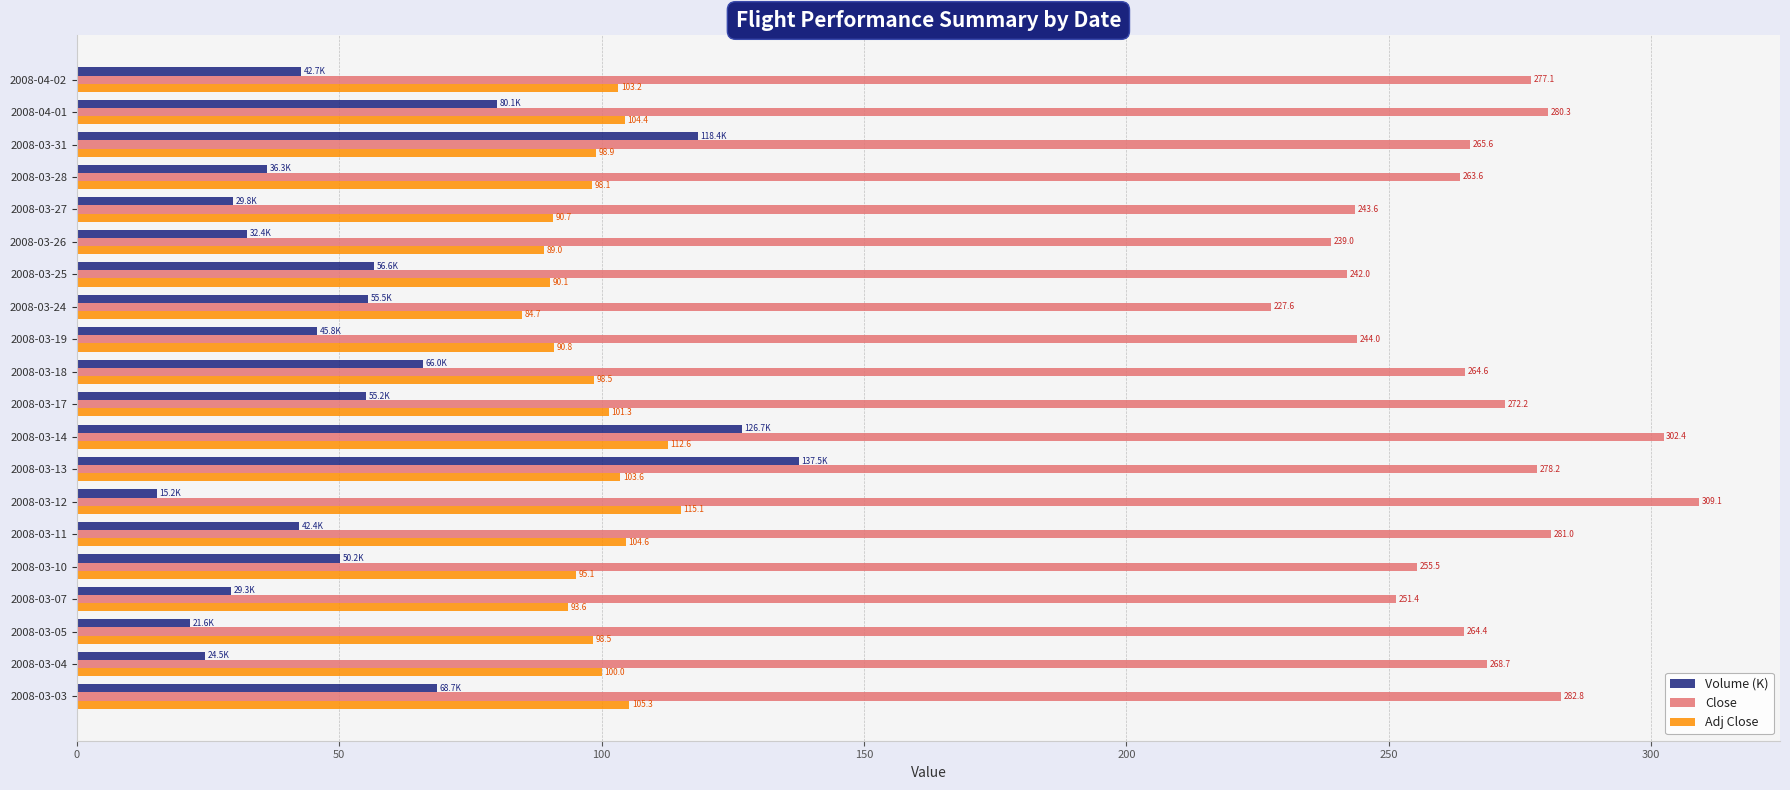

What is the average value of the Close series?

265.7